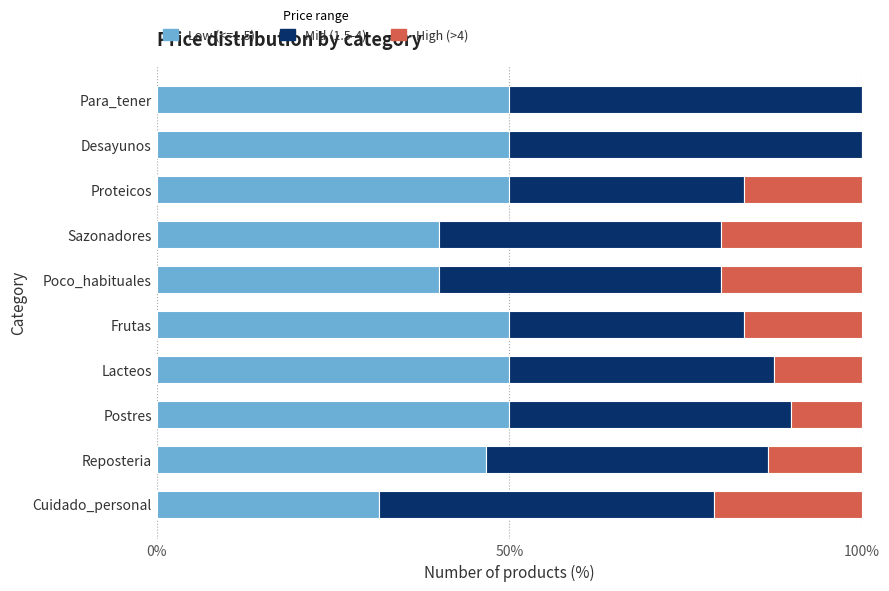

What is the maximum value for Low (<=1.5)?

50.0